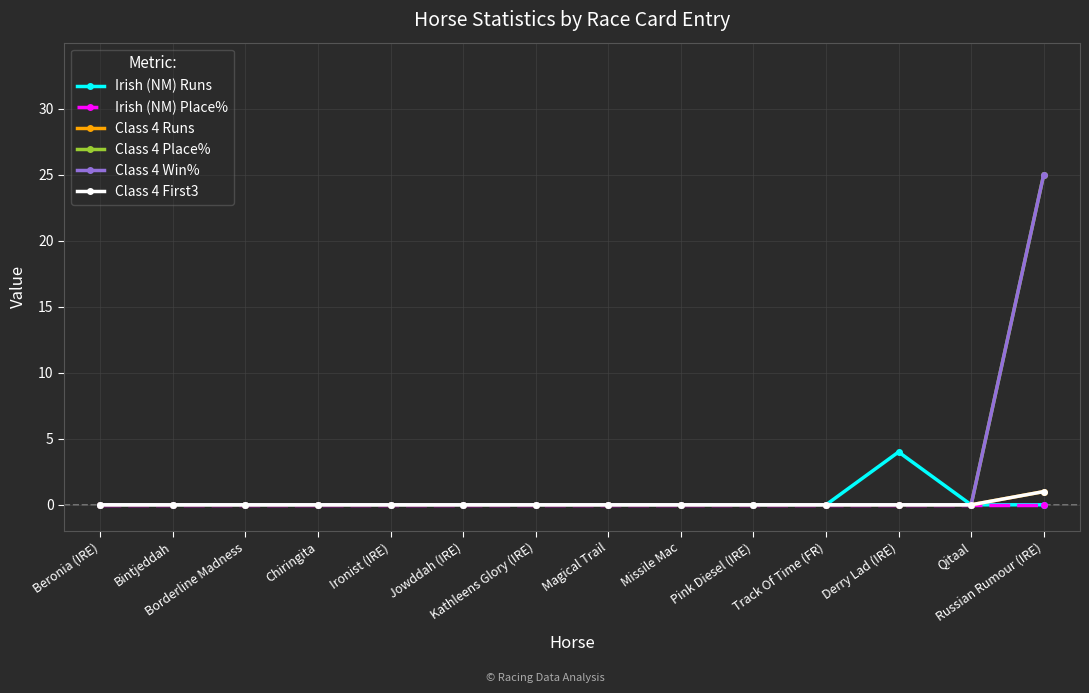

Is this an area chart (filled region under the line)?

No